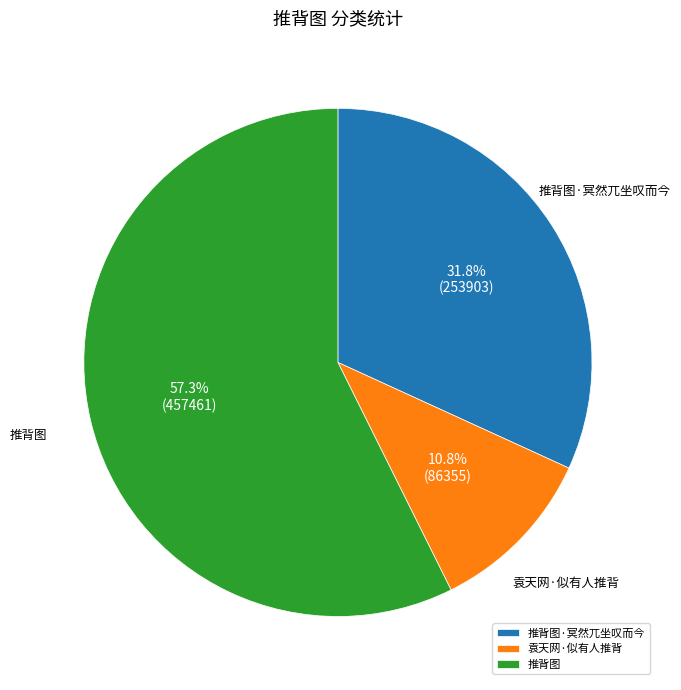

Which category has the smallest portion of the pie?

袁天网·似有人推背